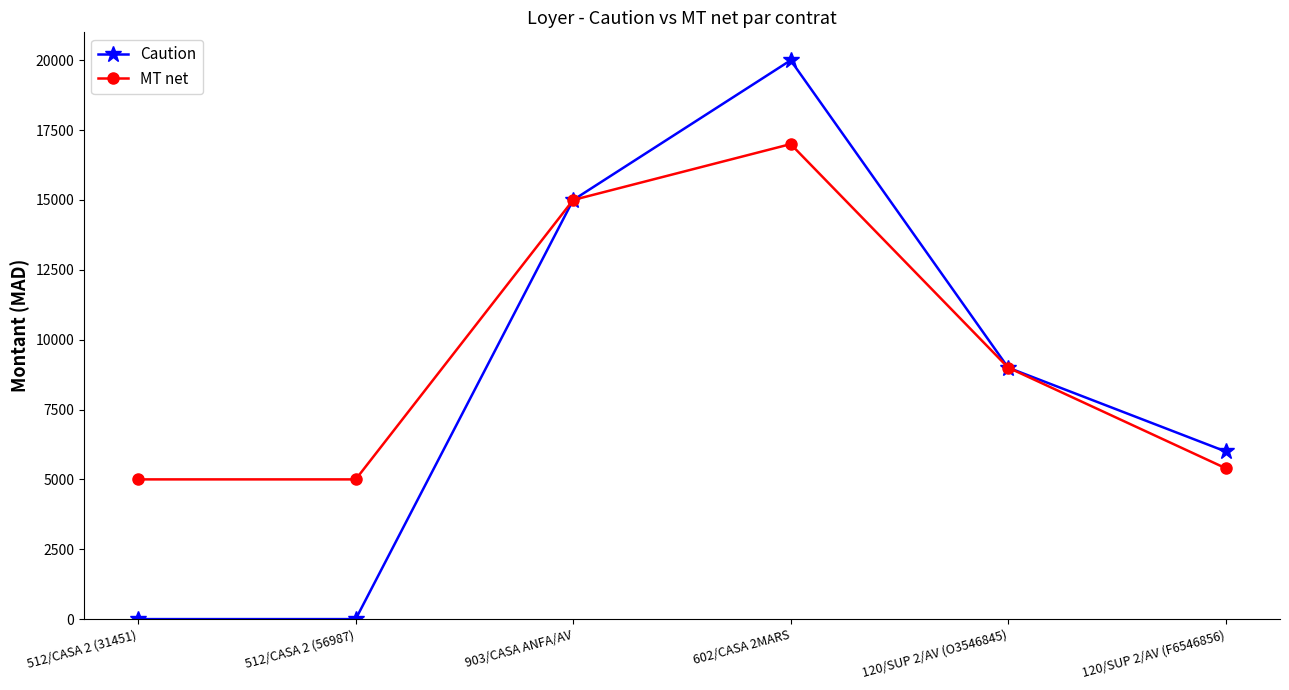

Which category has the highest value in the Caution series?

602/CASA 2MARS